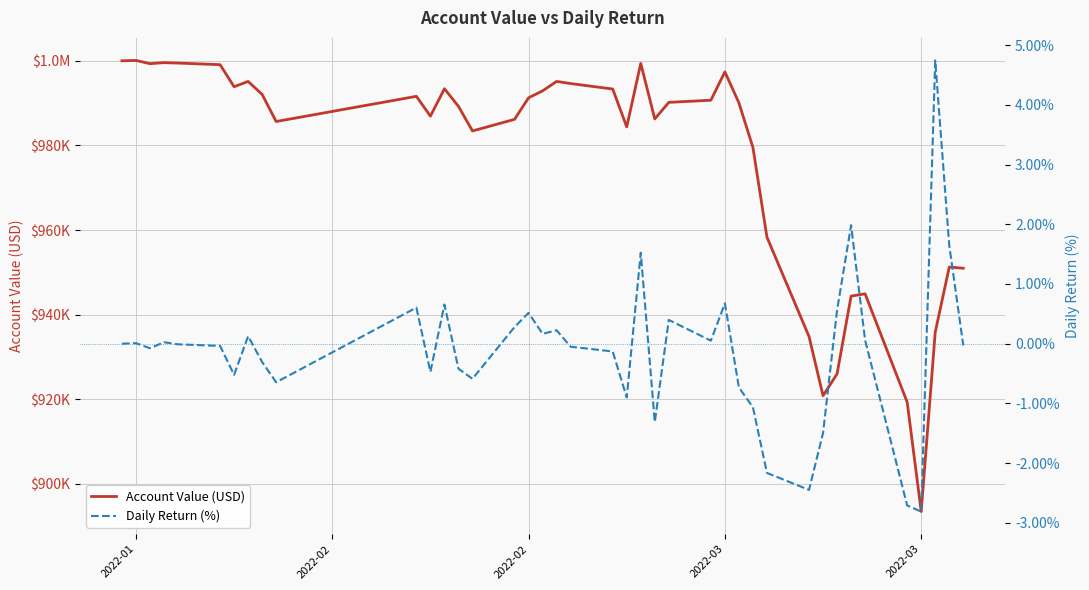

How many data points in Account Value (USD) are less than 990182?

20